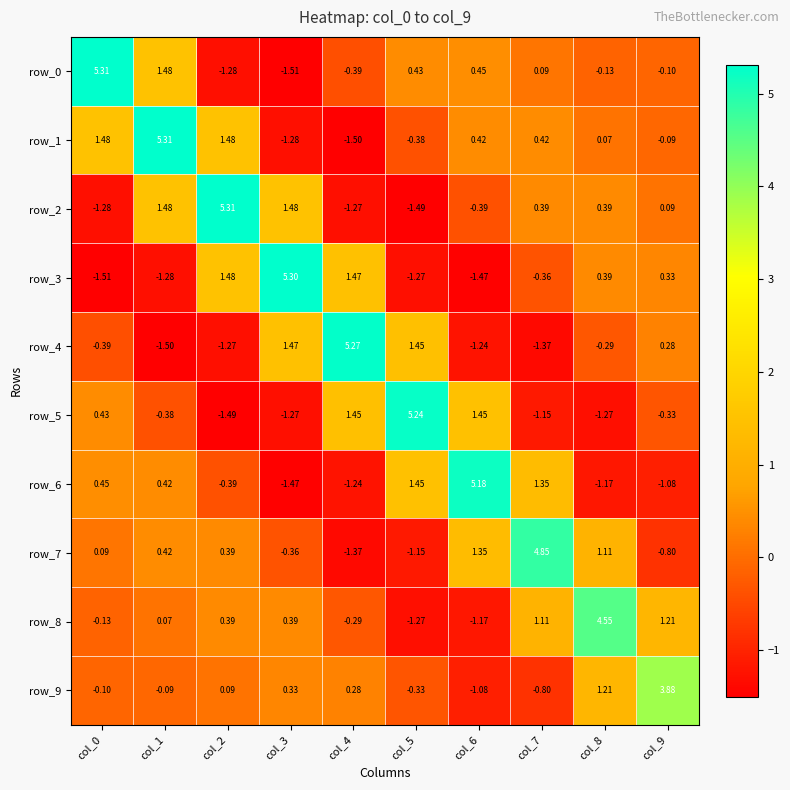

Is the value of row_6 at col_9 greater than the value of row_2 at col_6?

No